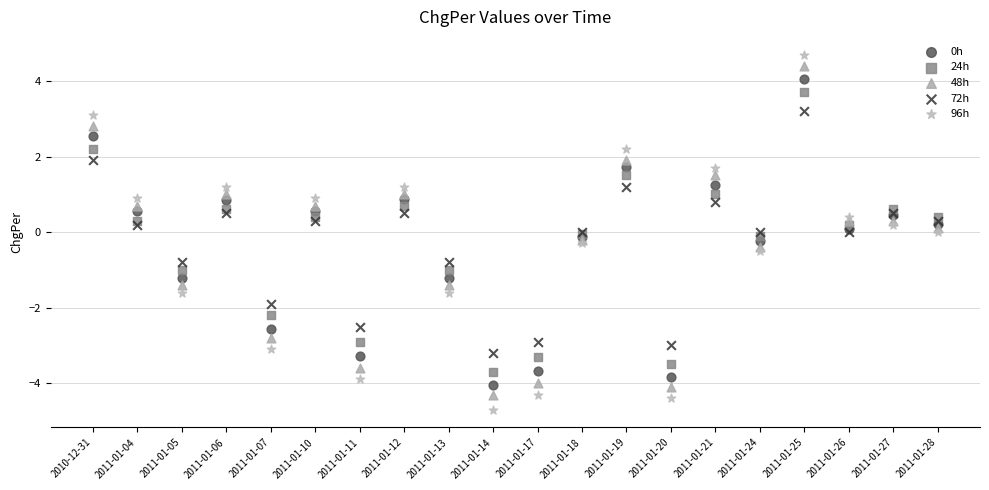

What are all the series names shown in the legend?

0h, 24h, 48h, 72h, 96h